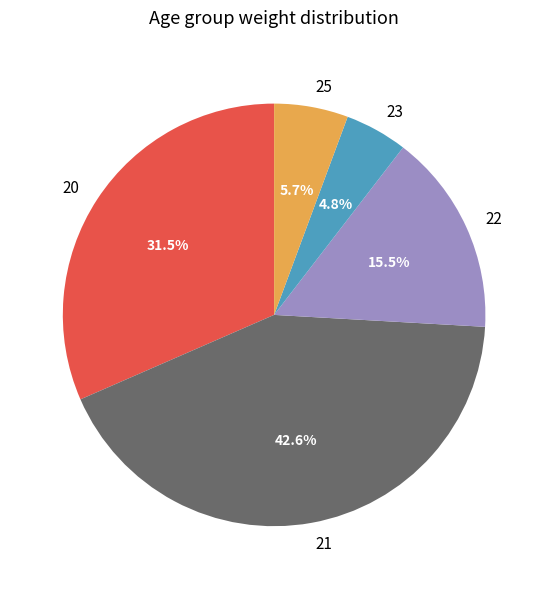

Rank the categories by value from highest to lowest.

21, 20, 22, 25, 23